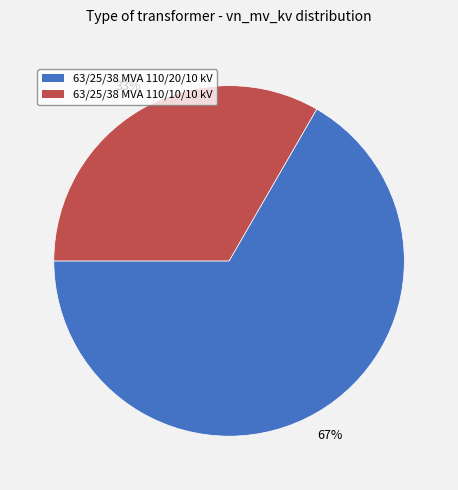

To the nearest percent, what portion does 63/25/38 MVA 110/10/10 kV represent?

33%